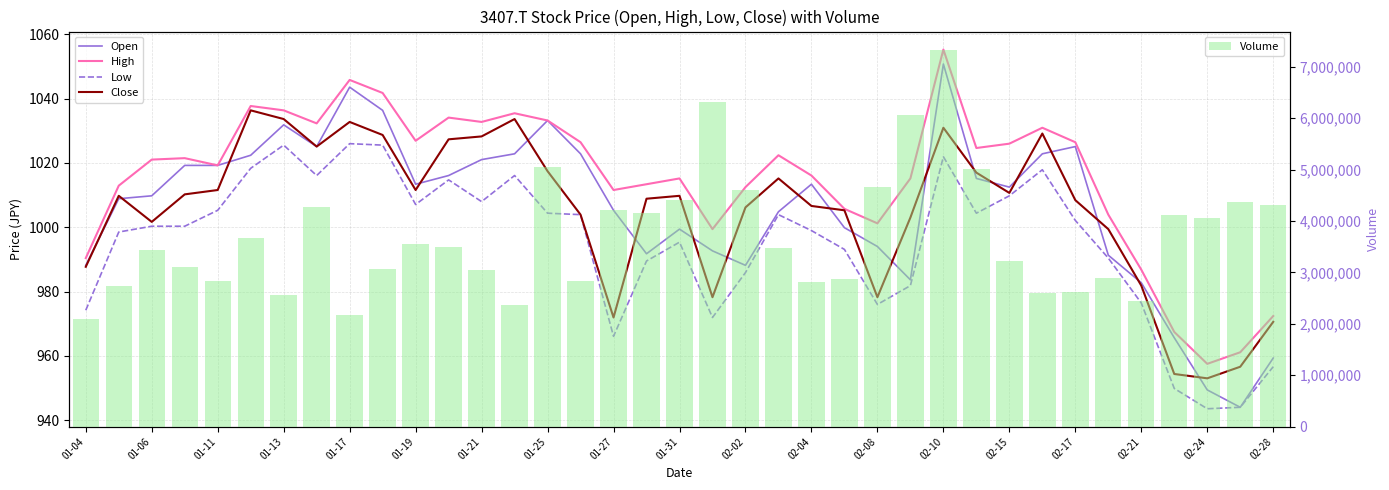

Reading right to left, list all the values displayed in this chart.

Open: 959.3	944.0	949.4	965.6	982.8	991.3	1025.1	1022.8	1012.5	1015.2	1050.8	983.7	994.0	999.9	1013.4	1004.8	988.2	992.7	999.4	991.8	1005.3	1022.8	1033.2	1022.8	1021.0	1016.1	1013.4	1036.3	1043.6	1025.1	1031.8	1022.4	1019.2	1019.2	1009.8	1008.9	988.2
High: 972.4	961.1	957.5	967.4	986.8	1003.9	1026.4	1030.9	1026.0	1024.6	1055.3	1015.2	1001.2	1005.7	1016.1	1022.4	1012.5	999.4	1015.2	1013.4	1011.6	1026.4	1033.2	1035.4	1032.7	1034.1	1026.9	1041.8	1045.8	1032.3	1036.3	1037.7	1019.2	1021.5	1021.0	1012.9	990.4
Low: 956.6	944.0	943.6	949.9	976.4	990.4	1002.1	1017.9	1009.8	1004.4	1021.9	981.8	976.0	993.1	999.0	1003.9	985.9	971.9	995.4	989.5	966.1	1003.9	1004.4	1016.1	1008.0	1014.7	1007.1	1025.5	1026.0	1016.1	1025.5	1018.3	1005.3	1000.3	1000.3	998.5	974.2
Close: 970.6	956.6	953.0	954.4	981.8	999.4	1008.4	1029.1	1010.7	1017.0	1030.9	1003.0	978.2	1005.3	1006.6	1015.2	1006.2	978.2	1009.8	1008.9	971.9	1003.9	1017.4	1033.6	1028.2	1027.3	1011.6	1028.7	1032.7	1025.1	1033.6	1036.3	1011.6	1010.2	1001.7	1009.8	987.7
Volume: 4308700.0	4367500.0	4048900.0	4120500.0	2444800.0	2894100.0	2622400.0	2605400.0	3228100.0	5005200.0	7317300.0	6058300.0	4662800.0	2881500.0	2815200.0	3474200.0	4606600.0	6311400.0	4398600.0	4151100.0	4207800.0	2841600.0	5040800.0	2362500.0	3056300.0	3487000.0	3548300.0	3063400.0	2181600.0	4271800.0	2552100.0	3666600.0	2824700.0	3100000.0	3431100.0	2738500.0	2095100.0